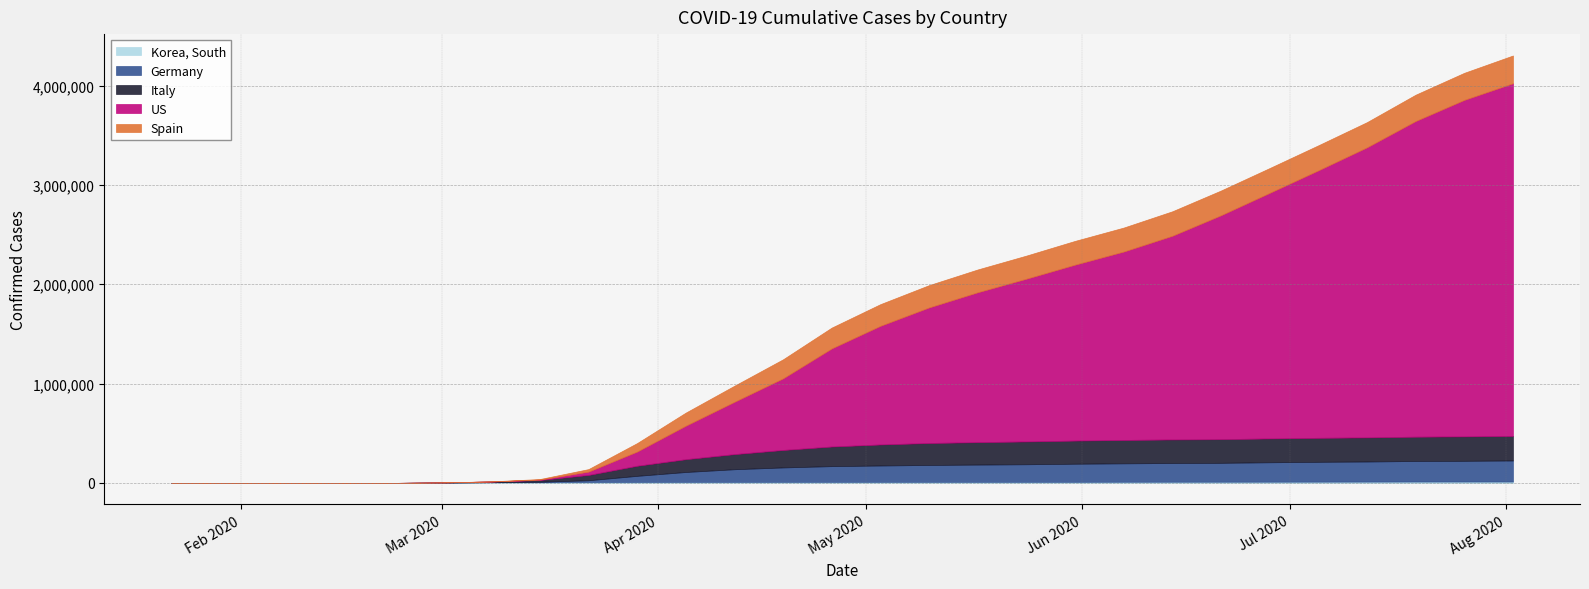

Where is Spain nearest to the value 139794?

2020-04-05